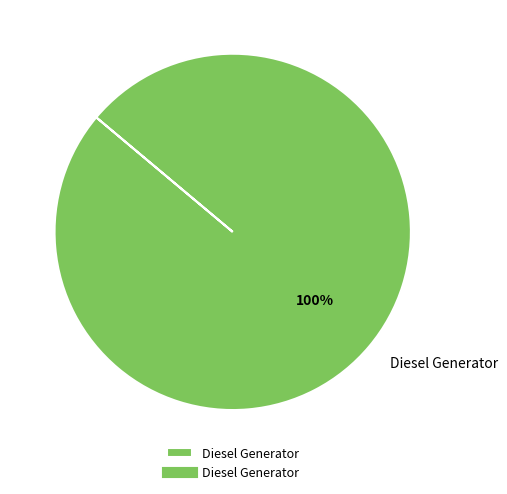

Is there any slice that represents more than half of the pie?

Yes